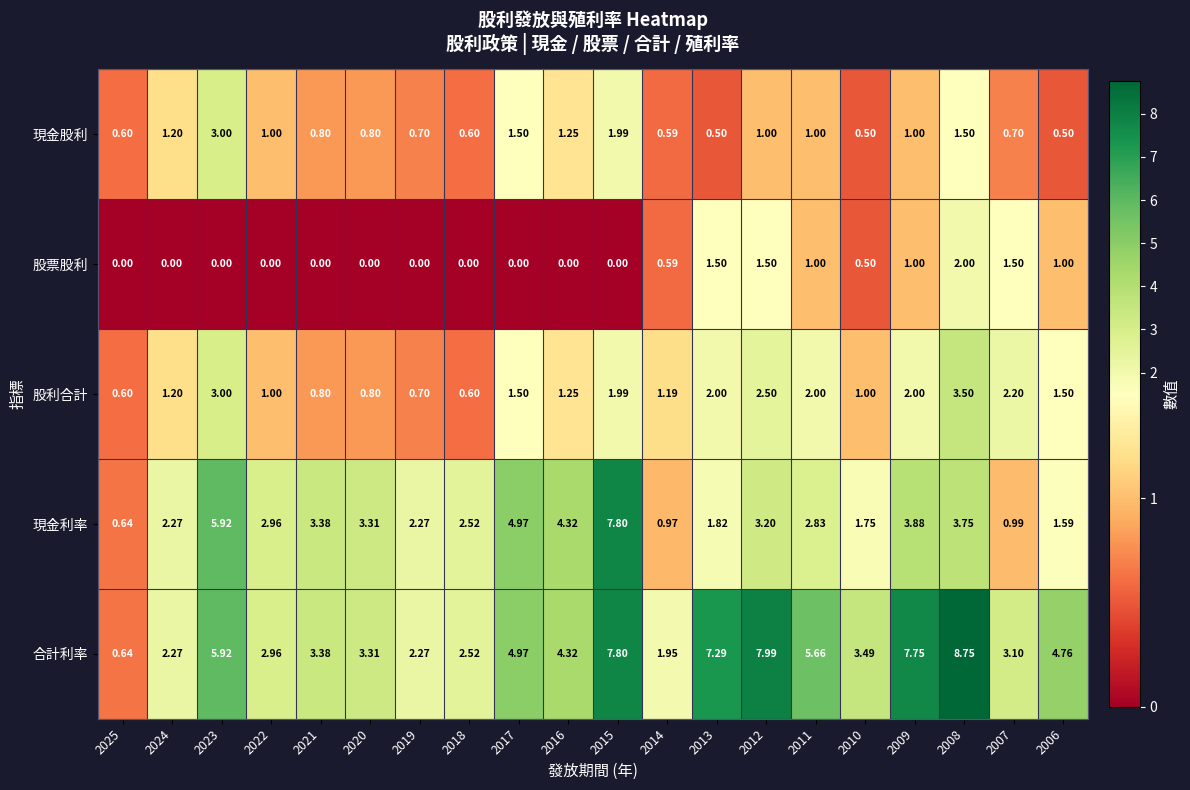

Is the value of 股利合計 at 2007 greater than the value of 合計利率 at 2018?

No